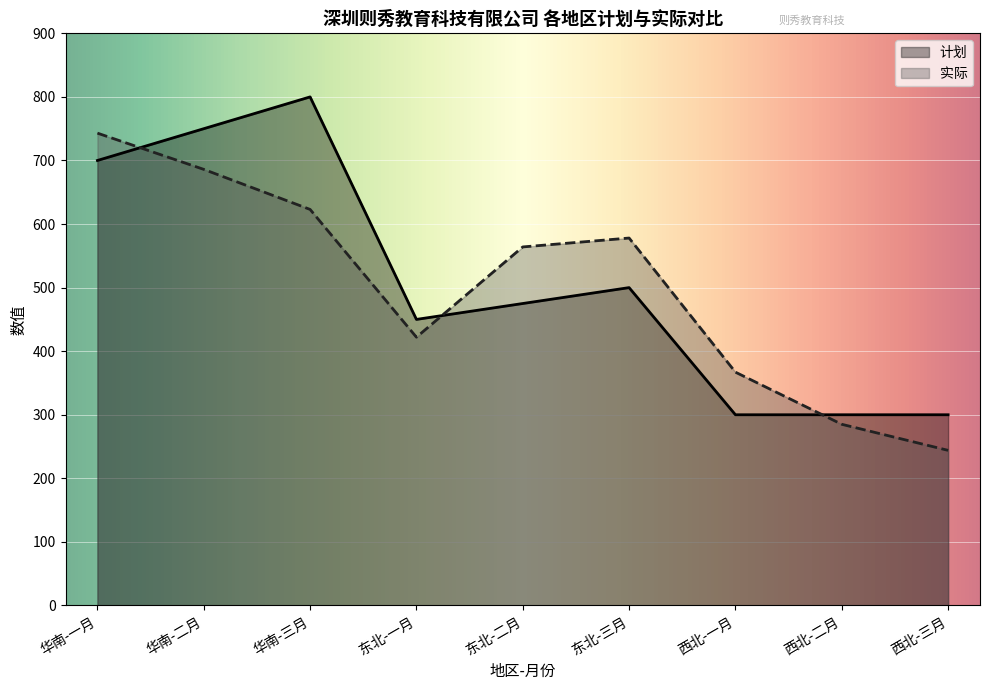

List the series in order of their overall mean, lowest first.

实际, 计划